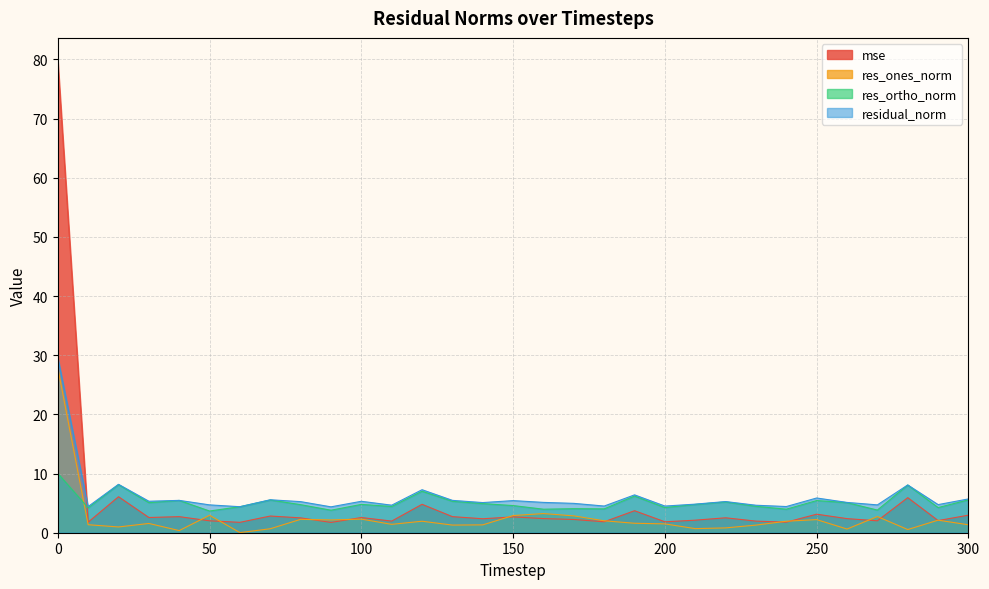

True or false: res_ortho_norm and residual_norm intersect in this chart.

False